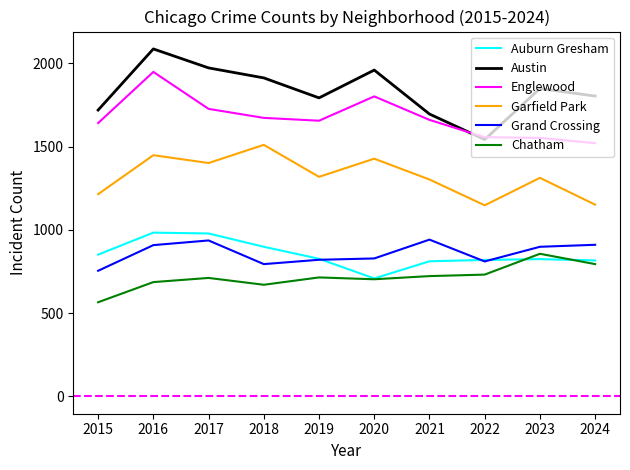

True or false: Garfield Park and Grand Crossing intersect in this chart.

False